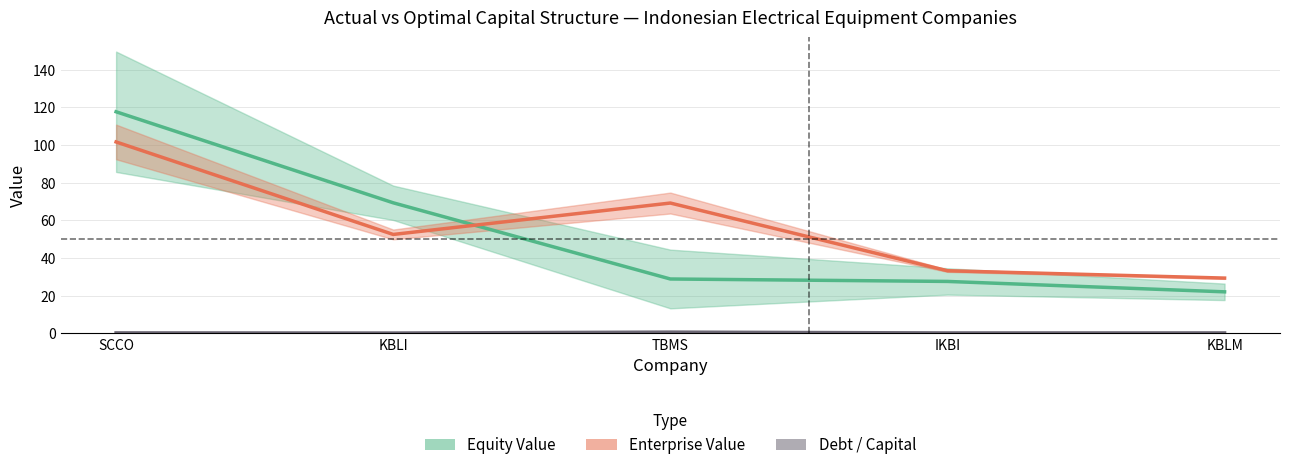

Does the chart have visible grid lines?

Yes